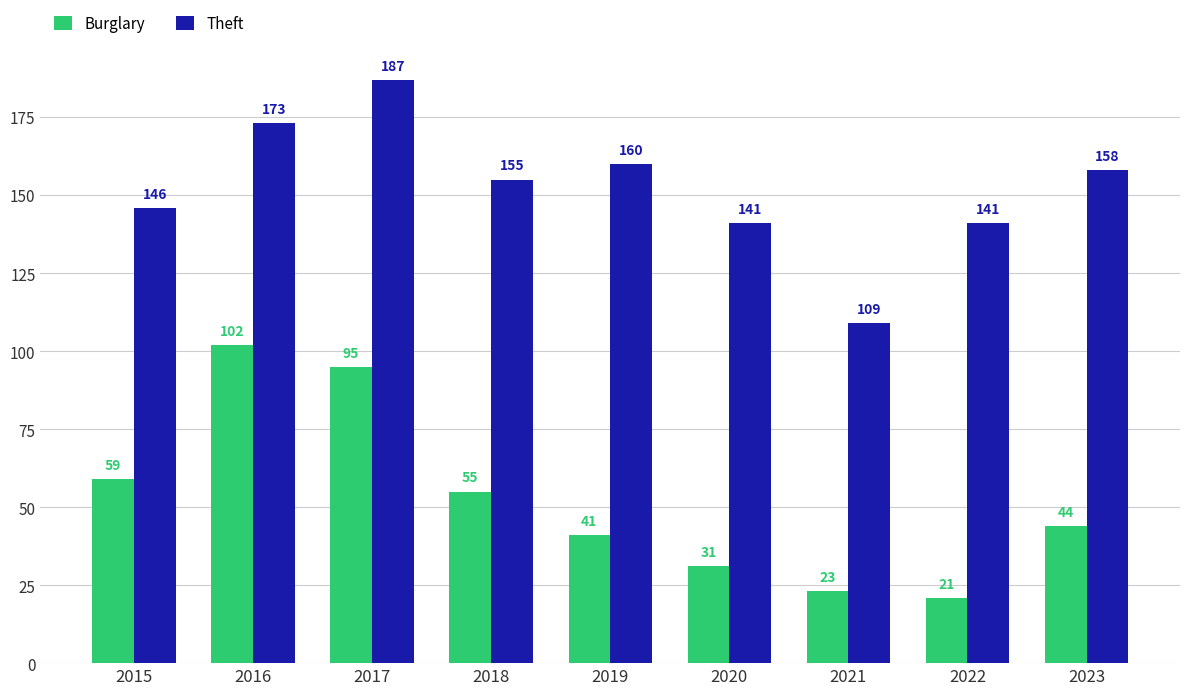

Between 2017 and 2021, which series saw the biggest shift?

Theft